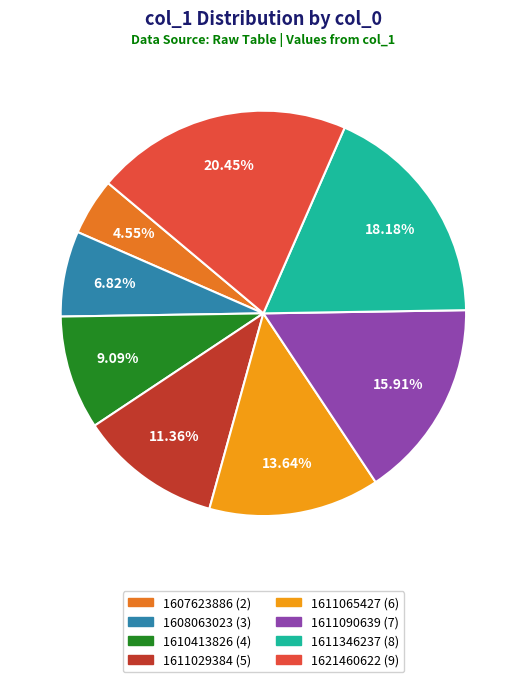

Is there a majority slice in this chart?

No